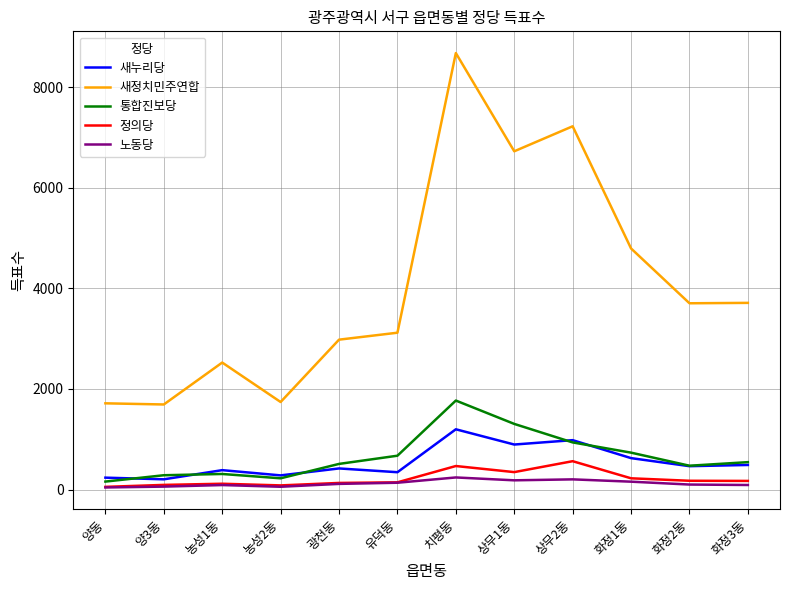

The value of 새누리당 at 상무1동 is 896. True or false?

True